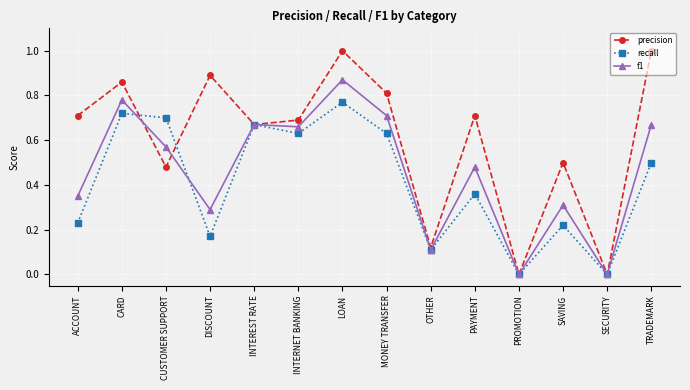

What is the sum of all precision values?

8.4